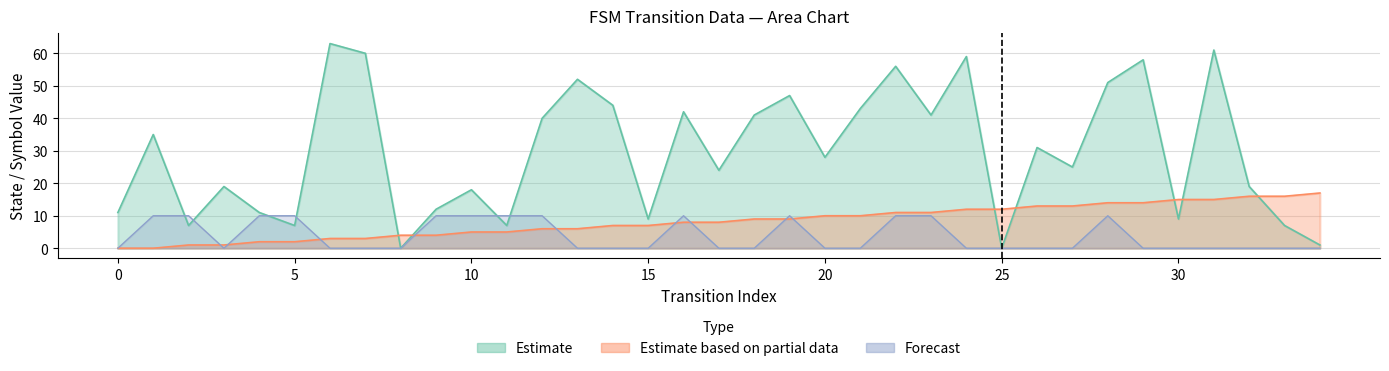

Reading left to right, what are all the values shown in this chart?

source_state: 0	0	1	1	2	2	3	3	4	4	5	5	6	6	7	7	8	8	9	9	10	10	11	11	12	12	13	13	14	14	15	15	16	16	17
destination_state: 11	35	7	19	11	7	63	60	0	12	18	7	40	52	44	9	42	24	41	47	28	43	56	41	59	0	31	25	51	58	9	61	19	7	1
output_symbol: 0	10	10	0	10	10	0	0	0	10	10	10	10	0	0	0	10	0	0	10	0	0	10	10	0	0	0	0	10	0	0	0	0	0	0